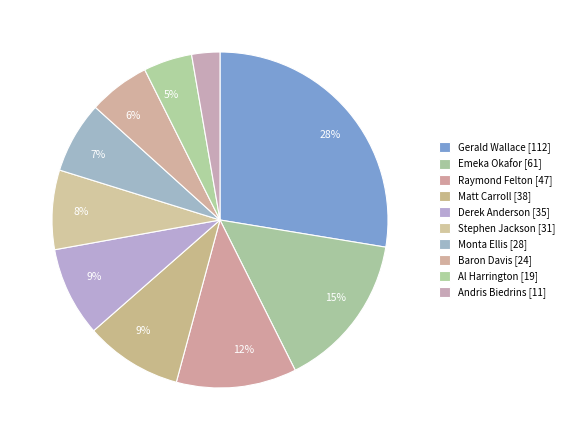

How many slices are in this pie chart?

10